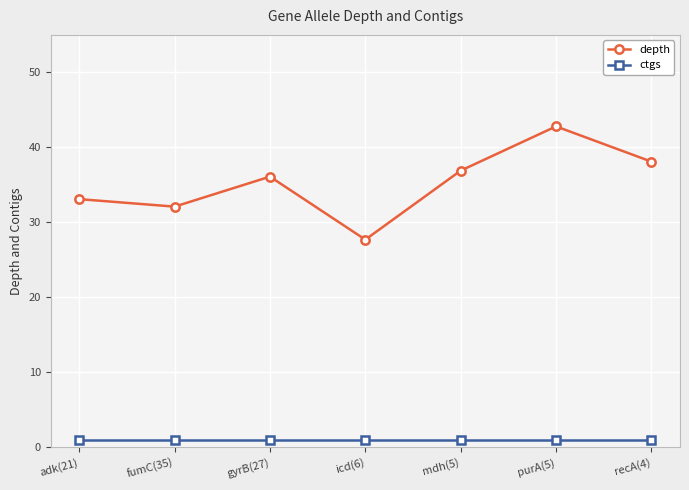

What is the label of the 2nd point from the left?

fumC(35)